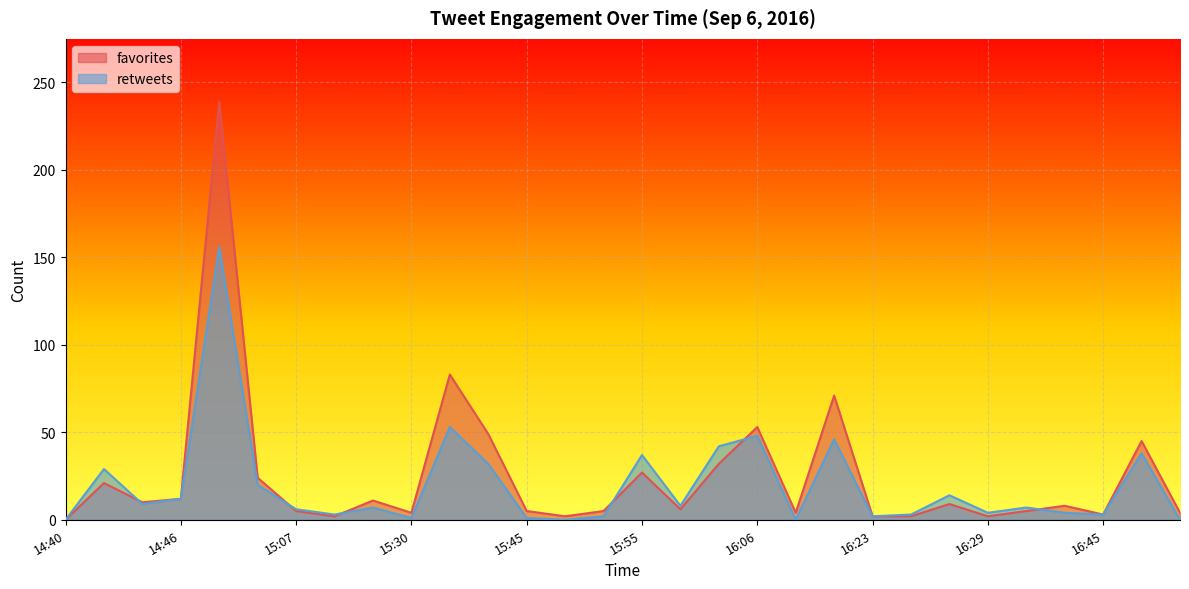

Reading left to right, extract all data points from this chart.

favorites: 14:40=0	14:42=21	14:43=10	14:46=12	14:47=239	15:00=24	15:07=5	15:10=2	15:24=11	15:30=4	15:33=83	15:35=49	15:45=5	15:47=2	15:50=5	15:55=27	16:00=6	16:05=32	16:06=53	16:20=4	16:21=71	16:23=2	16:24=2	16:25=9	16:29=2	16:30=5	16:31=8	16:45=3	16:50=45	16:54=4
retweets: 14:40=0	14:42=29	14:43=9	14:46=12	14:47=156	15:00=20	15:07=6	15:10=3	15:24=7	15:30=1	15:33=53	15:35=32	15:45=1	15:47=0	15:50=2	15:55=37	16:00=8	16:05=42	16:06=48	16:20=0	16:21=46	16:23=2	16:24=3	16:25=14	16:29=4	16:30=7	16:31=4	16:45=3	16:50=38	16:54=0